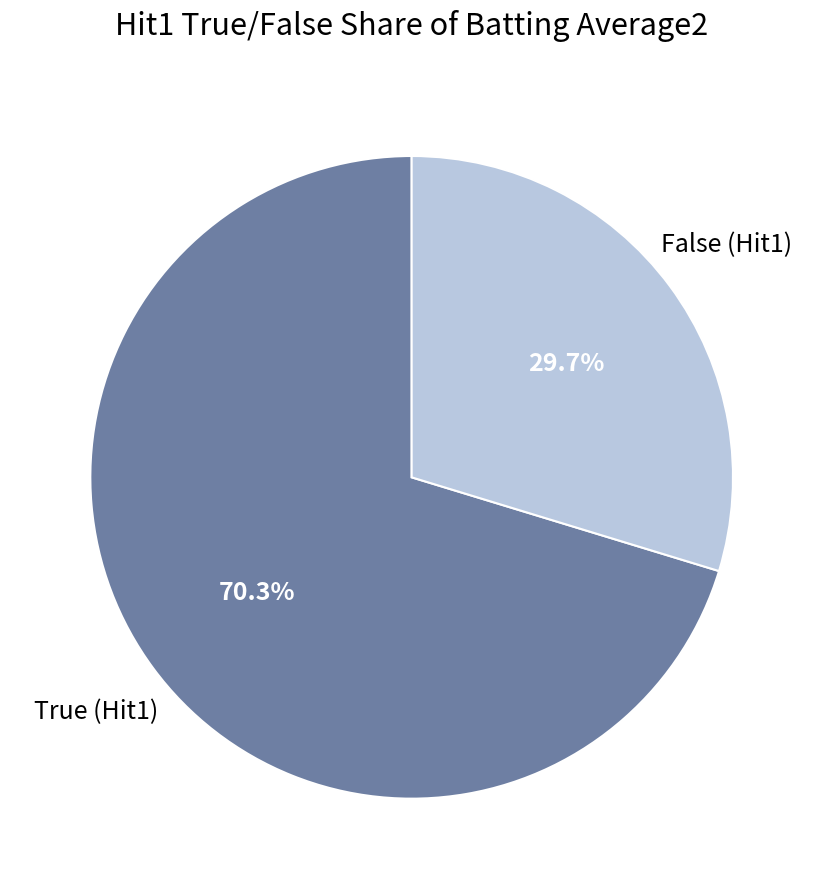

What portion of the pie excludes True (Hit1)?

29.7%